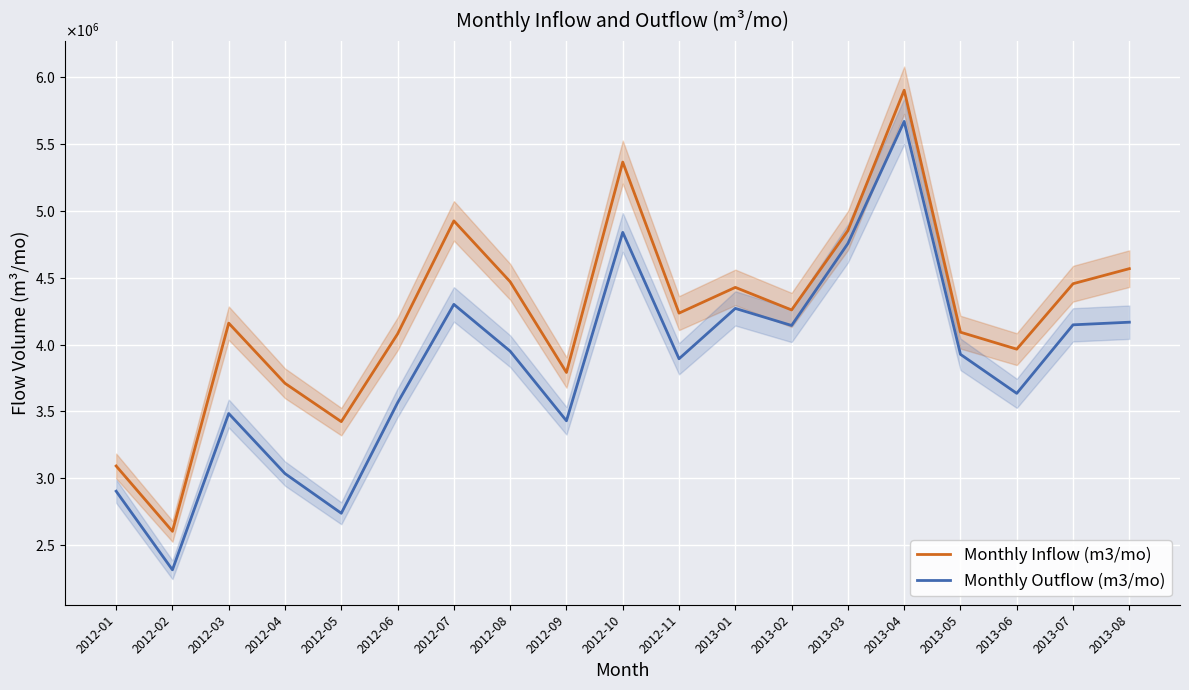

True or false: Monthly Outflow (m3/mo) has a value of 1348913.4 at 2012-05.

False